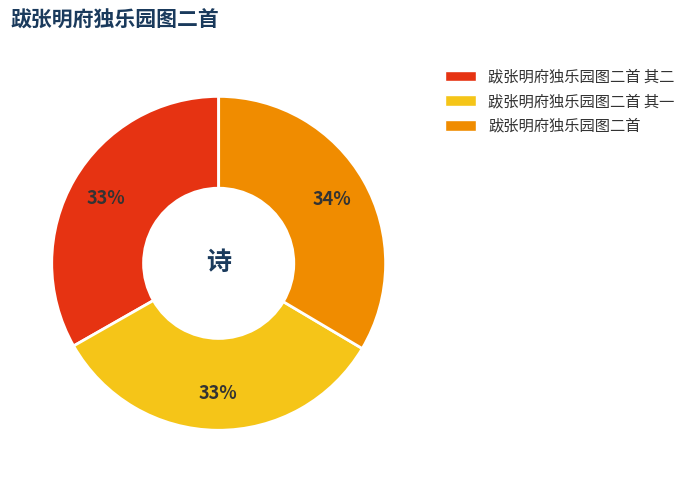

Does any single category account for the majority?

No